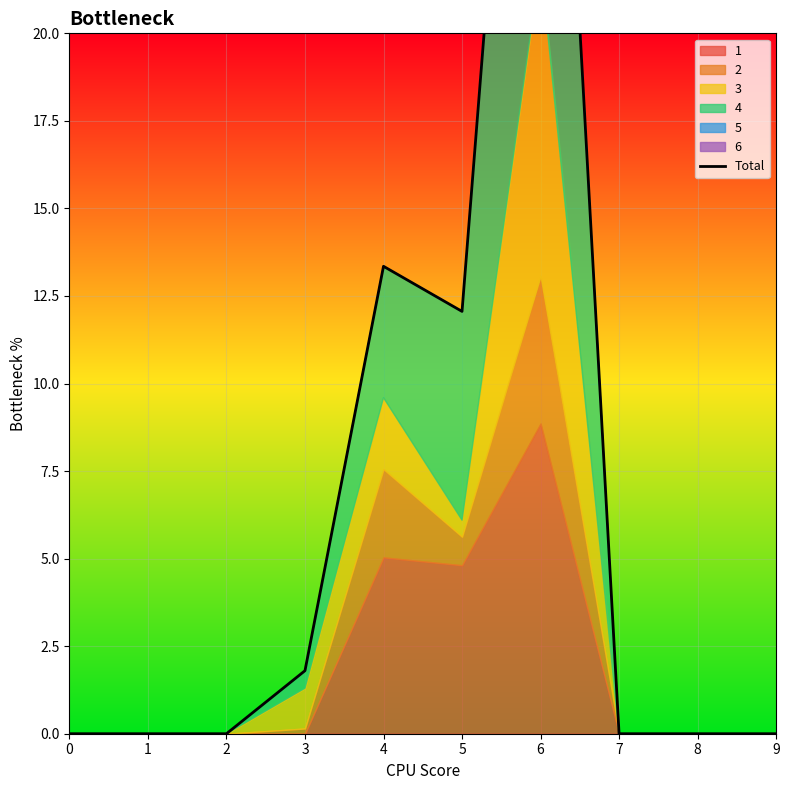

What is the difference between the second highest and second lowest values?

13.3